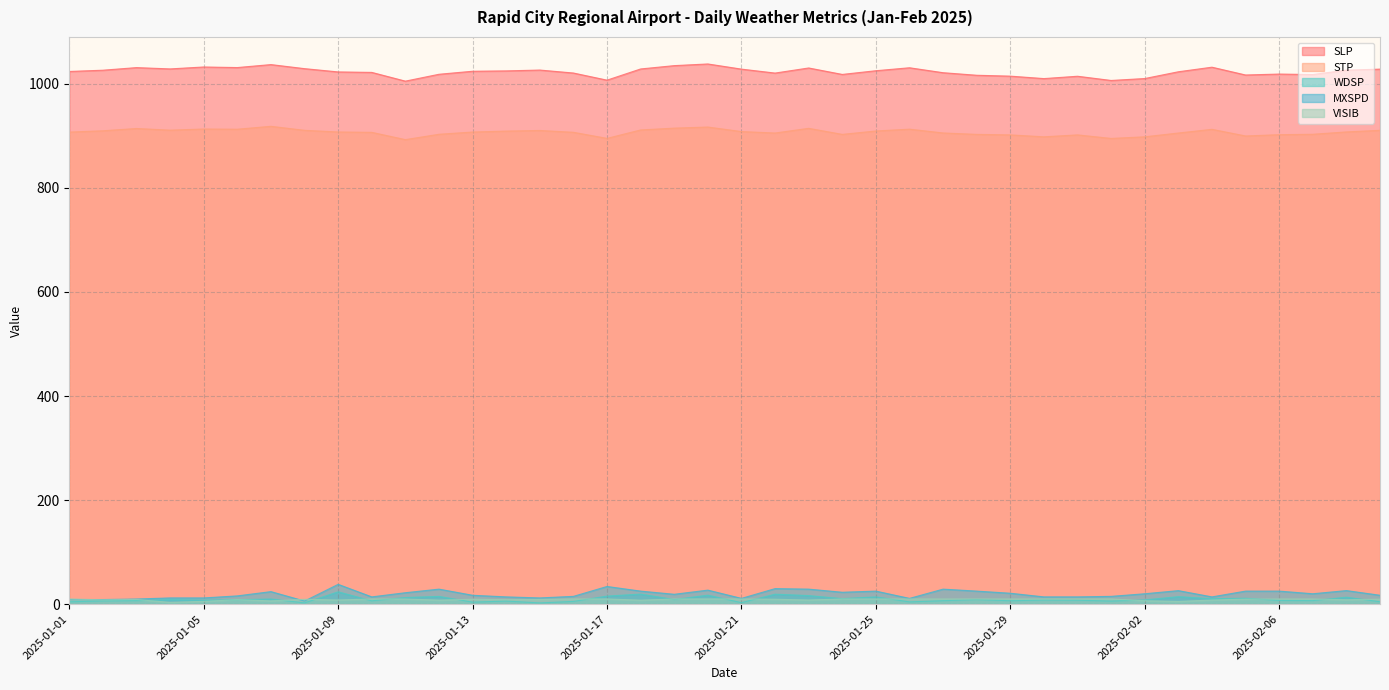

What is the highest value of the WDSP series?

23.7